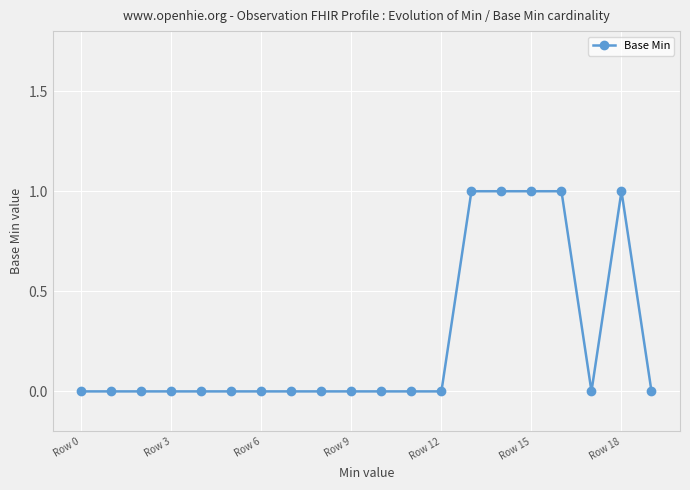

What is the sum of all values?

5